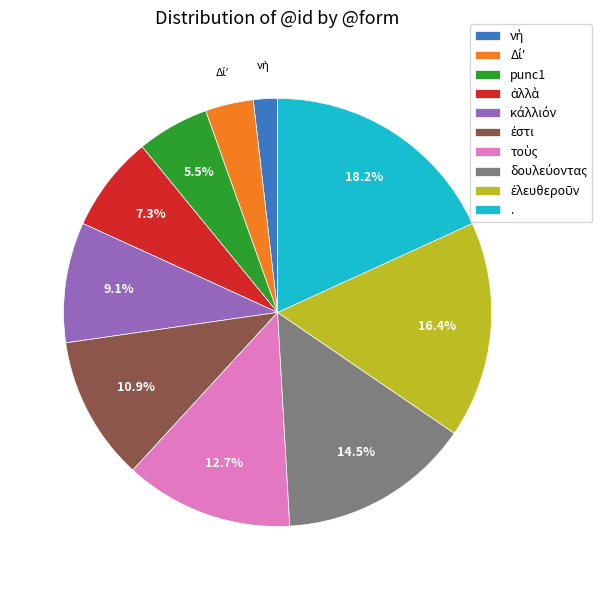

What is the largest slice in the pie chart?

.